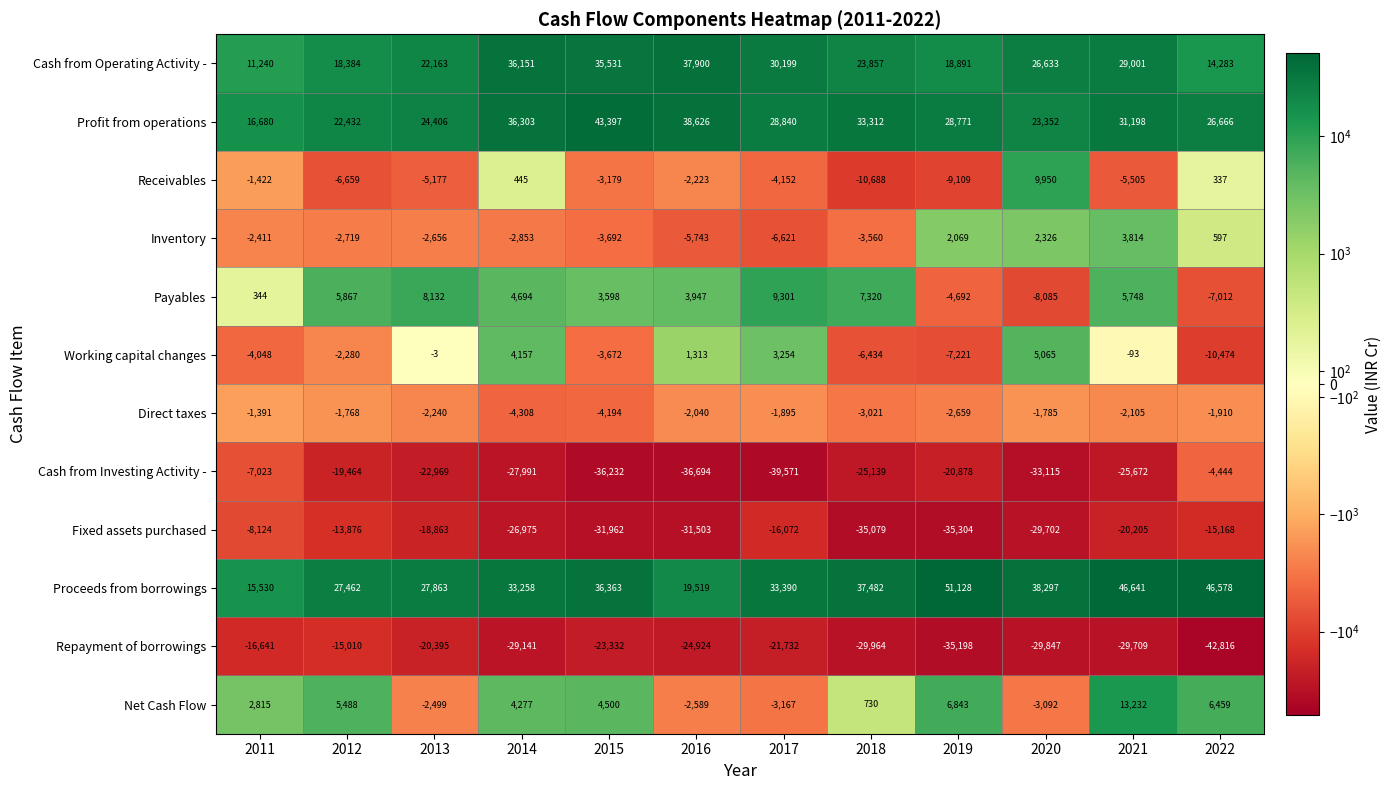

Rank the series by their maximum value, from lowest to highest.

Repayment of borrowings, Fixed assets purchased, Cash from Investing Activity -, Direct taxes, Inventory, Working capital changes, Payables, Receivables, Net Cash Flow, Cash from Operating Activity -, Profit from operations, Proceeds from borrowings